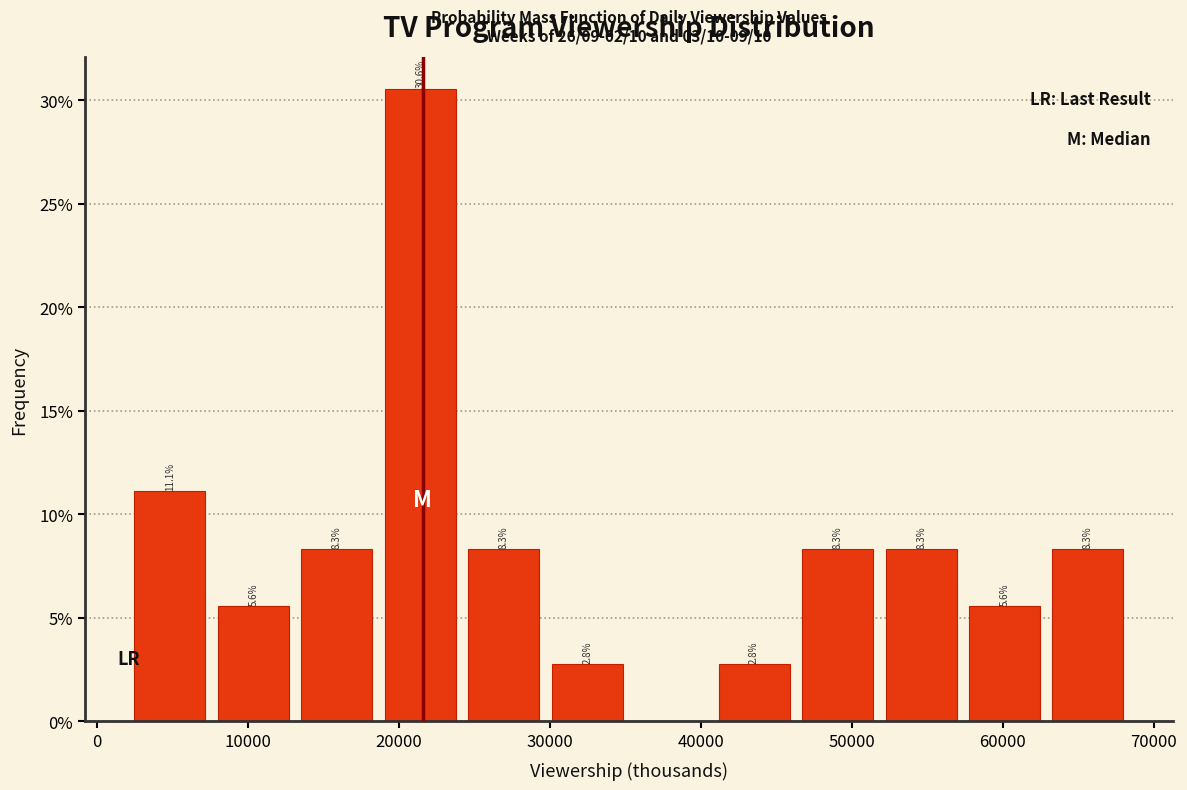

Which range on the x-axis has the tallest bar?

19000 to 24000